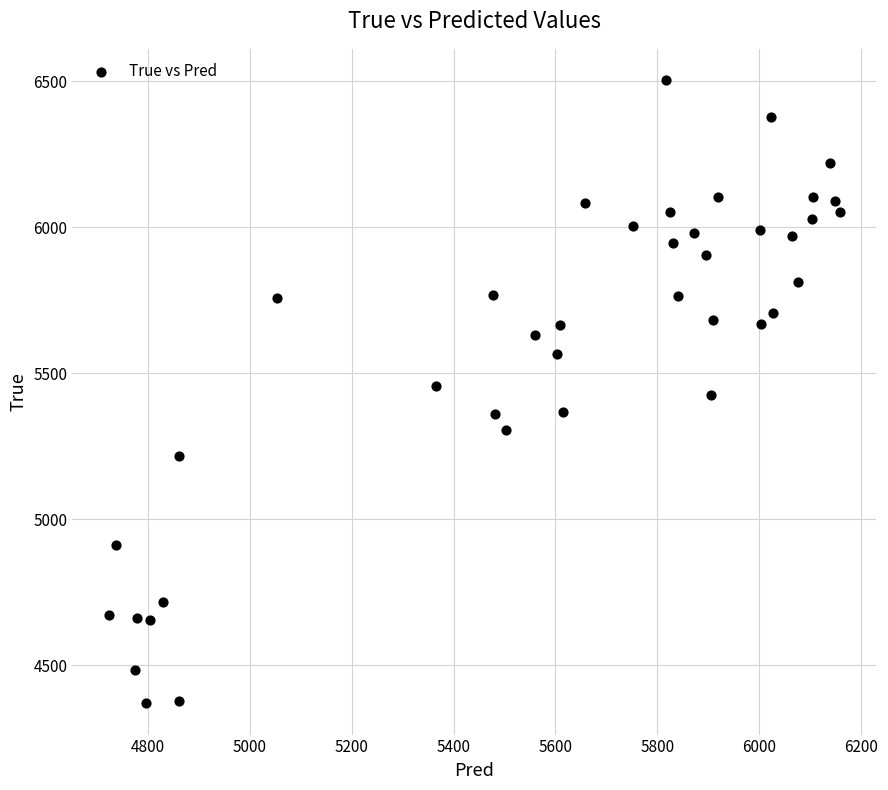

What is the range of Y values (max minus min)?

2136